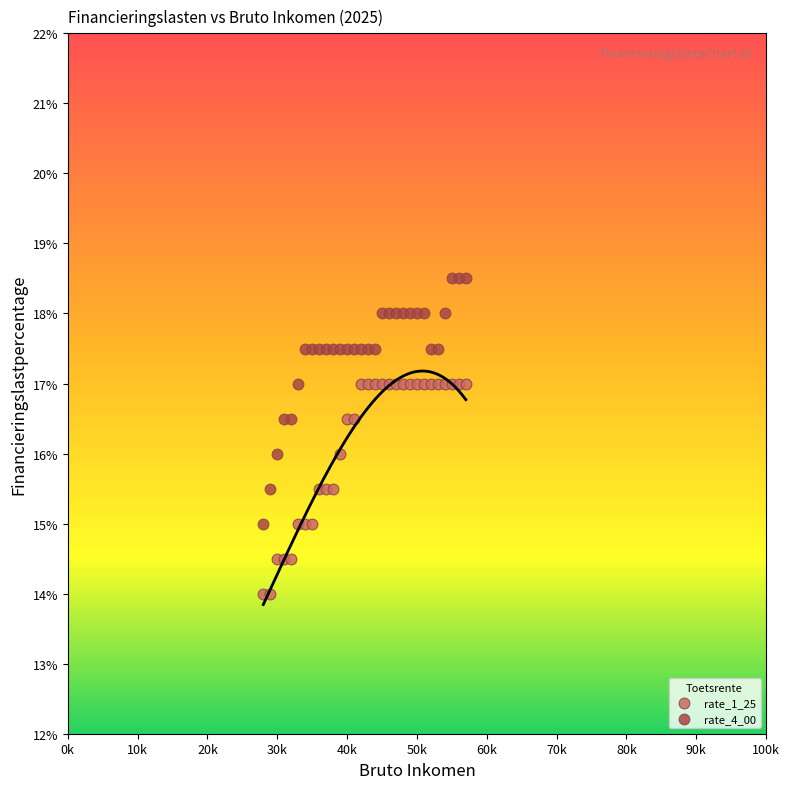

Which series contains the highest Y value?

rate_4_00